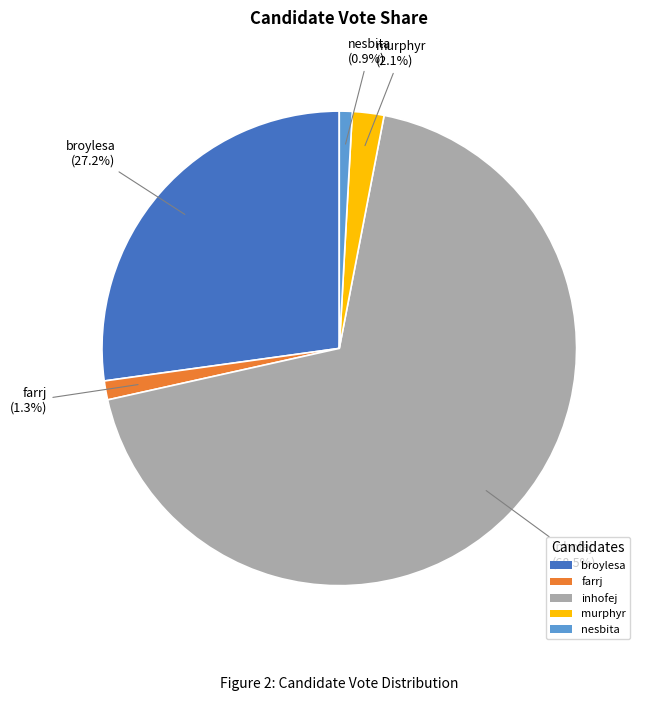

Which slice is the largest?

inhofej